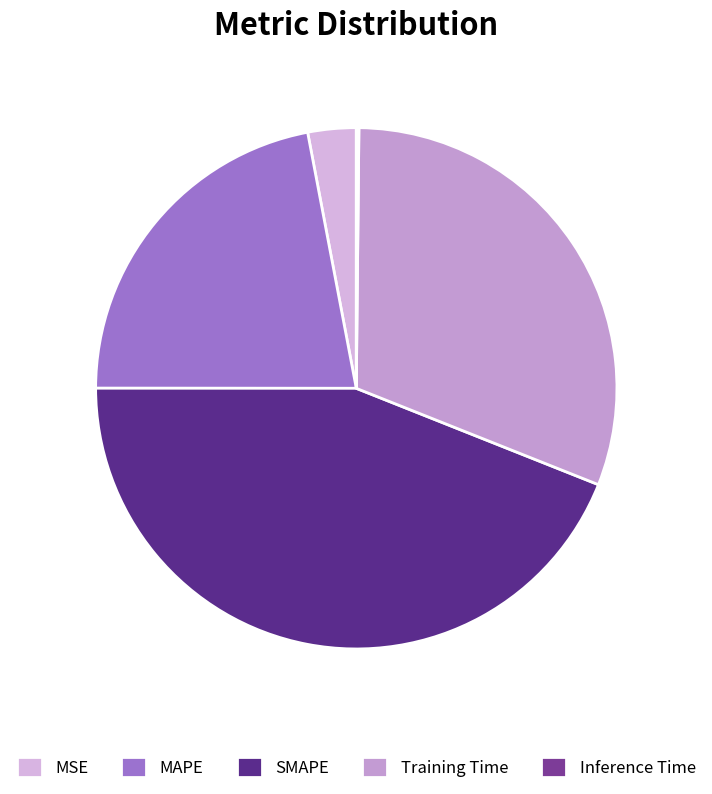

Is it true that Training Time is 31% of the pie?

True